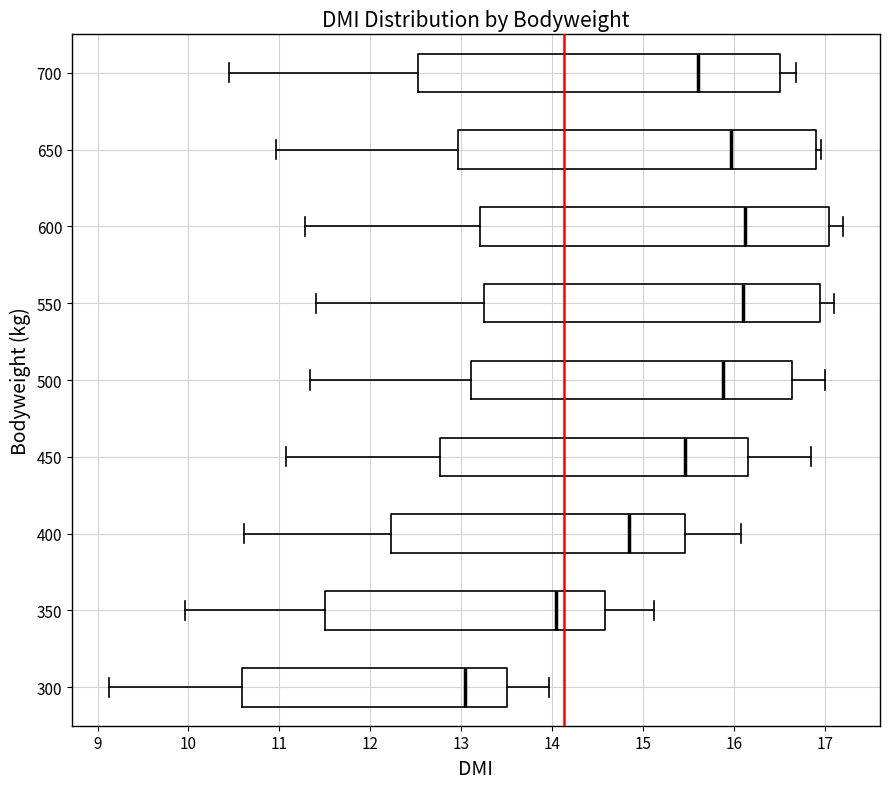

Reading bottom to top, read every box against the x-axis: the position of its median line, the range the box covers, and the ends of its whiskers. The values are not printed on the chart, so give them approximately, as read against the axis.

300: median 13.0, box 10.6 to 13.5, whiskers 9.1 to 14.0
350: median 14.0, box 11.5 to 14.6, whiskers 10.0 to 15.1
400: median 14.8, box 12.2 to 15.5, whiskers 10.6 to 16.1
450: median 15.5, box 12.8 to 16.1, whiskers 11.1 to 16.8
500: median 15.9, box 13.1 to 16.6, whiskers 11.3 to 17.0
550: median 16.1, box 13.2 to 16.9, whiskers 11.4 to 17.1
600: median 16.1, box 13.2 to 17.0, whiskers 11.3 to 17.2
650: median 16.0, box 13.0 to 16.9, whiskers 11.0 to 17.0
700: median 15.6, box 12.5 to 16.5, whiskers 10.4 to 16.7